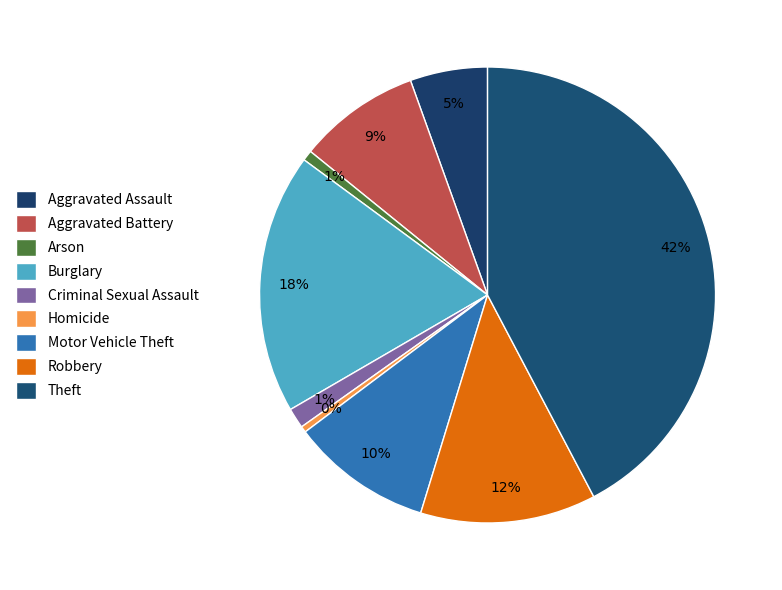

To the nearest percent, what percentage of the pie is Criminal Sexual Assault?

1%